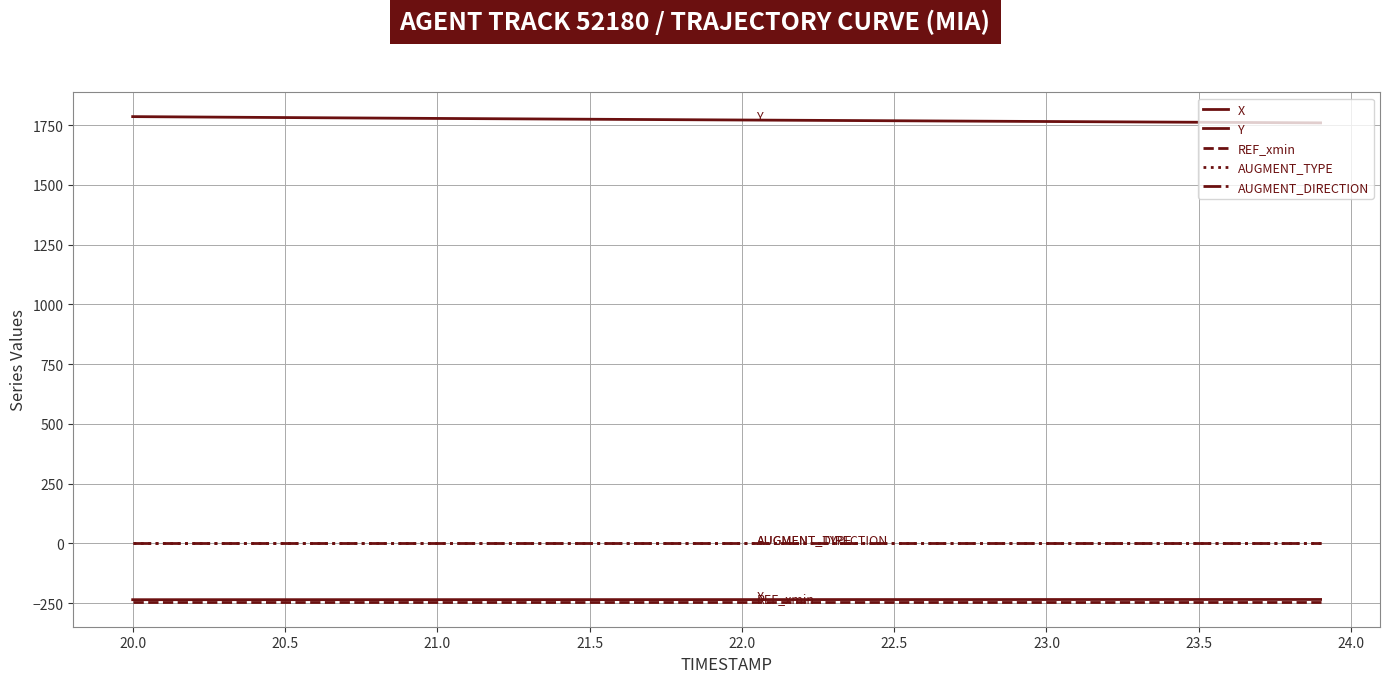

What is the maximum value shown in the chart?

1785.5